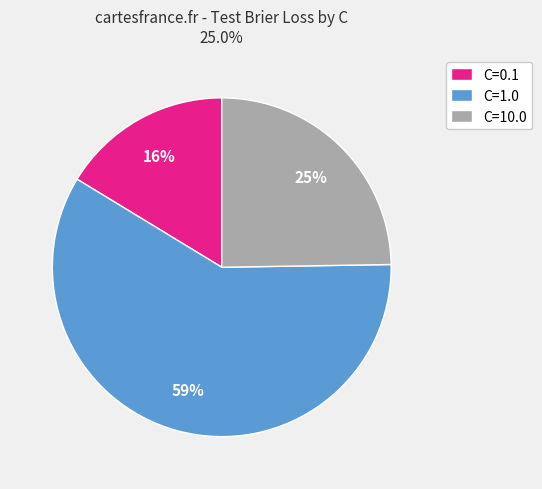

The C=10.0 slice represents 25% of the pie. True or false?

True